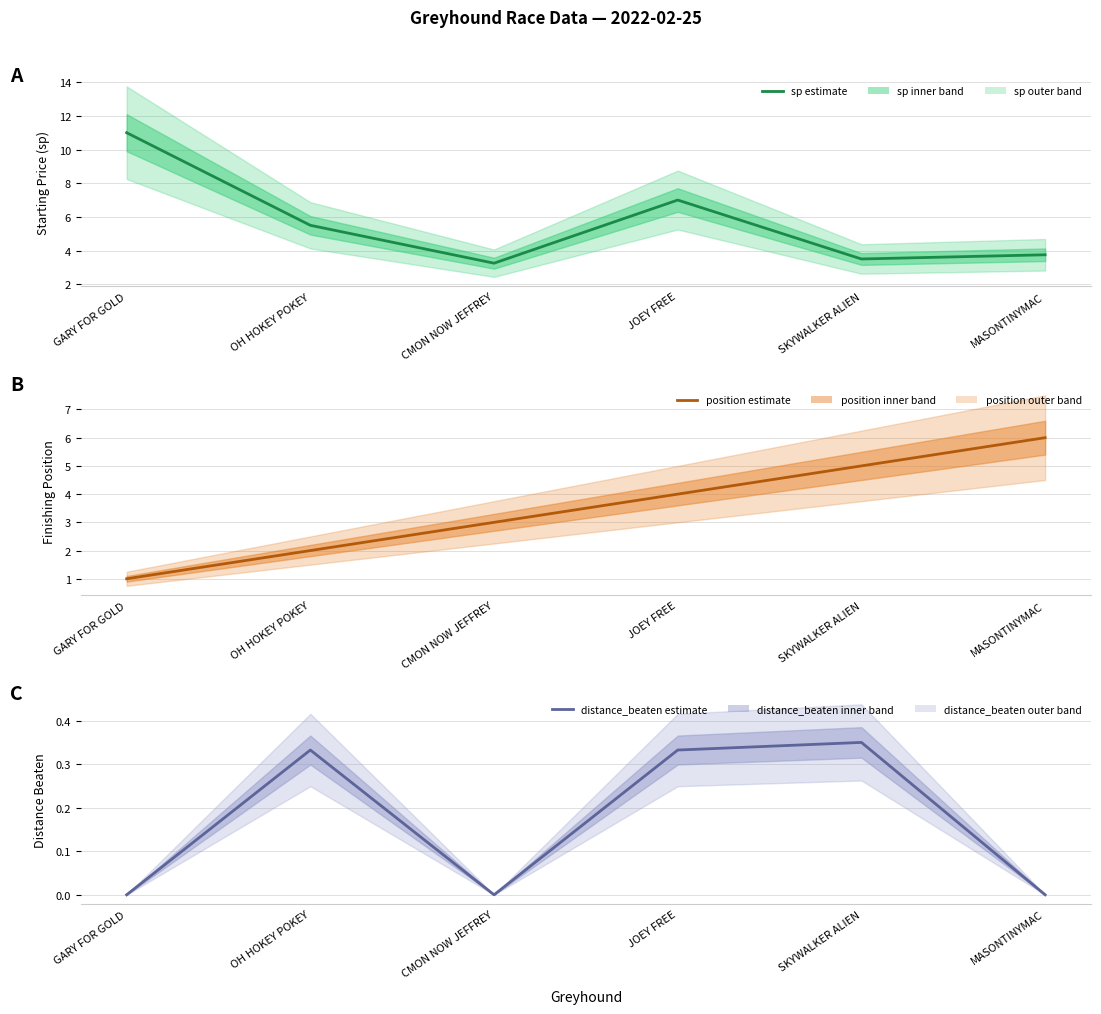

What is the spread (max minus min) of values at GARY FOR GOLD?

11.0